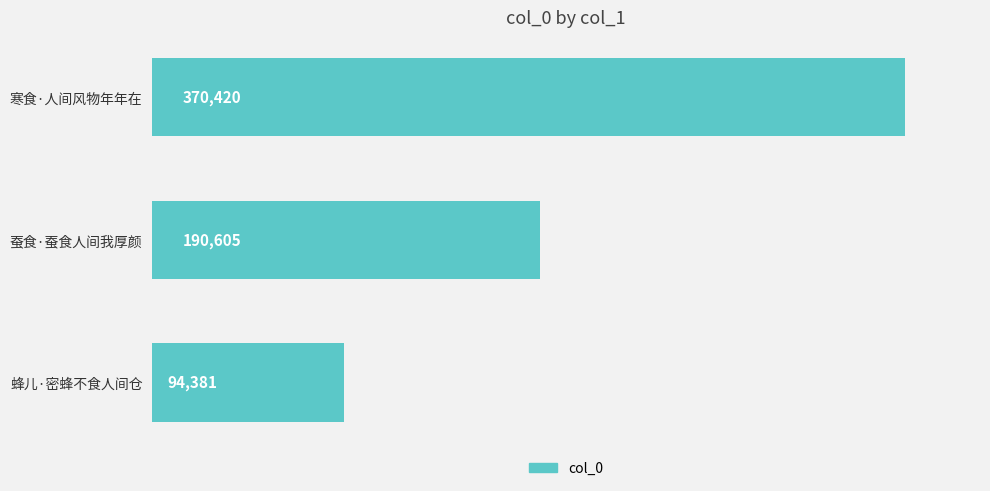

The value at 寒食·人间风物年年在 is 370420. True or false?

True